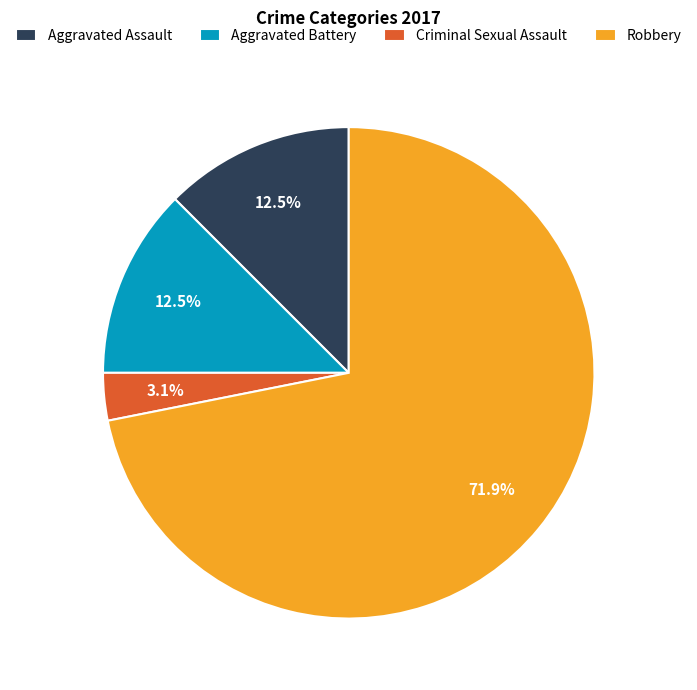

To the nearest percent, what portion does Criminal Sexual Assault represent?

3%